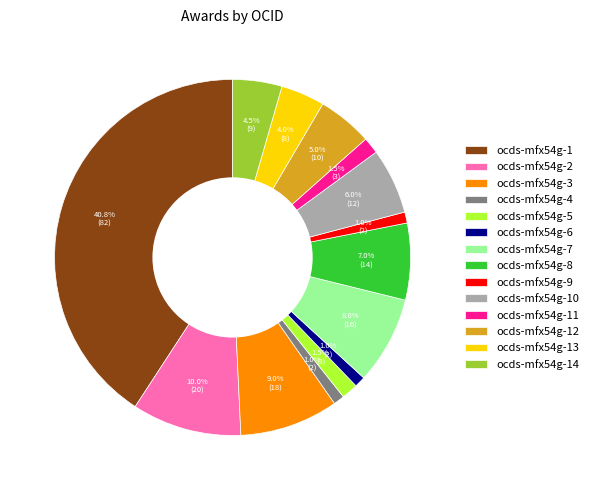

True or false: ocds-mfx54g-5 accounts for 11% of the total.

False